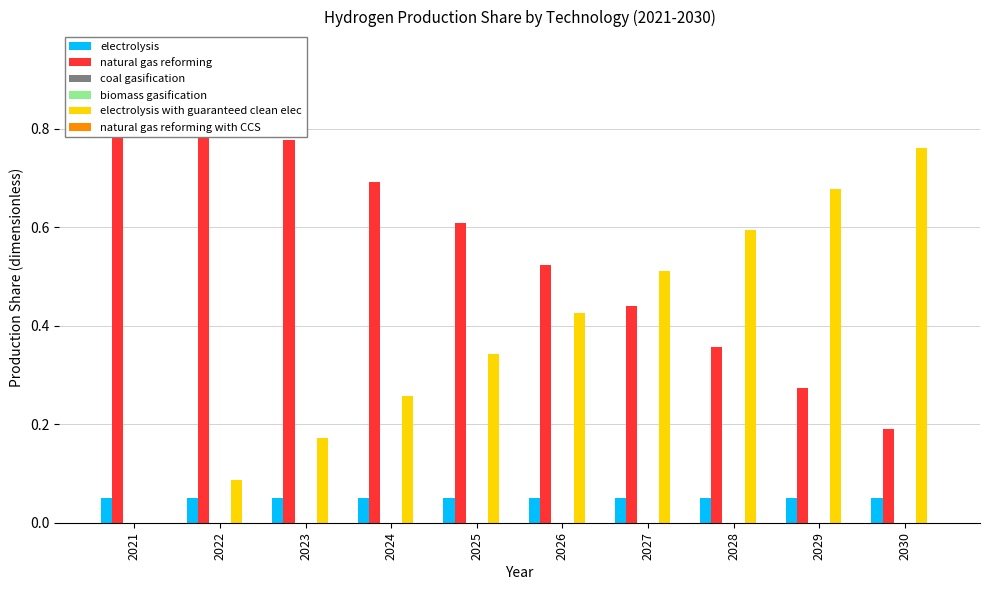

Reading left to right, transcribe all the data shown in this chart.

electrolysis: 2021=0.1	2022=0.1	2023=0.1	2024=0.1	2025=0.1	2026=0.1	2027=0.1	2028=0.1	2029=0.1	2030=0.1
natural gas reforming: 2021=0.9	2022=0.9	2023=0.8	2024=0.7	2025=0.6	2026=0.5	2027=0.4	2028=0.4	2029=0.3	2030=0.2
coal gasification: 2021=0.0	2022=0.0	2023=0.0	2024=0.0	2025=0.0	2026=0.0	2027=0.0	2028=0.0	2029=0.0	2030=0.0
biomass gasification: 2021=0.0	2022=0.0	2023=0.0	2024=0.0	2025=0.0	2026=0.0	2027=0.0	2028=0.0	2029=0.0	2030=0.0
electrolysis with guaranteed clean elec: 2021=0.0	2022=0.1	2023=0.2	2024=0.3	2025=0.3	2026=0.4	2027=0.5	2028=0.6	2029=0.7	2030=0.8
natural gas reforming with CCS: 2021=0.0	2022=0.0	2023=0.0	2024=0.0	2025=0.0	2026=0.0	2027=0.0	2028=0.0	2029=0.0	2030=0.0